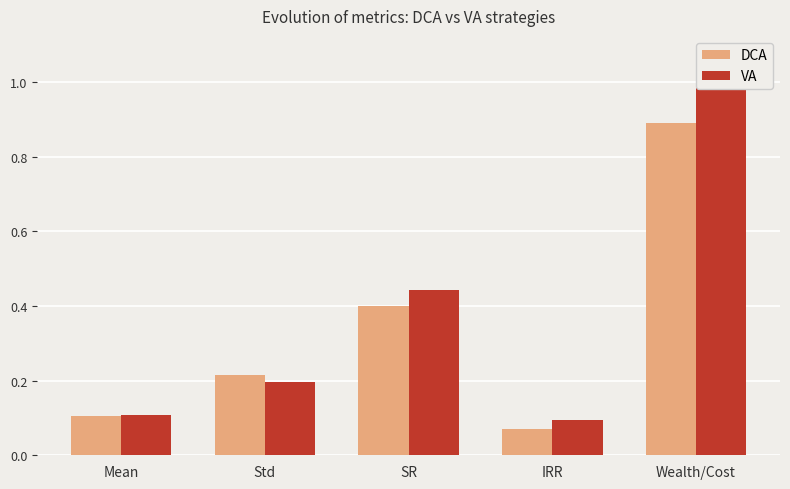

The VA series shows 0.0 at Mean. True or false?

False